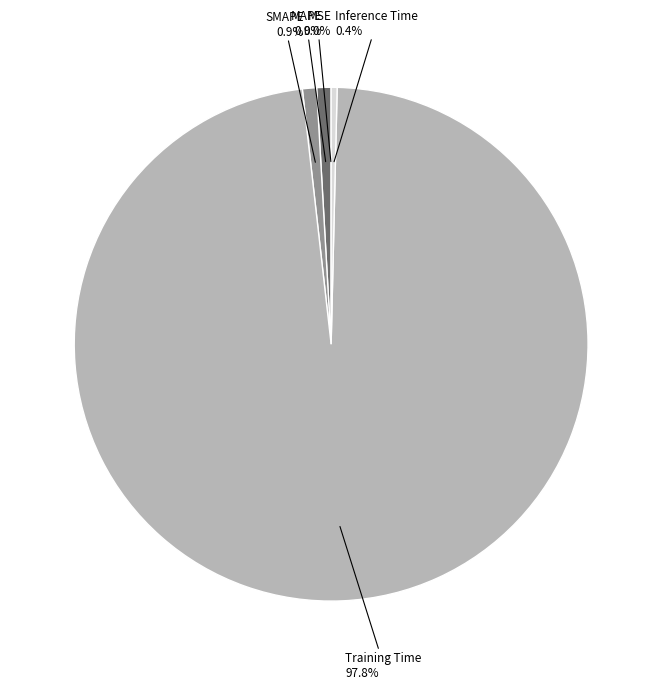

Does any single category account for the majority?

Yes